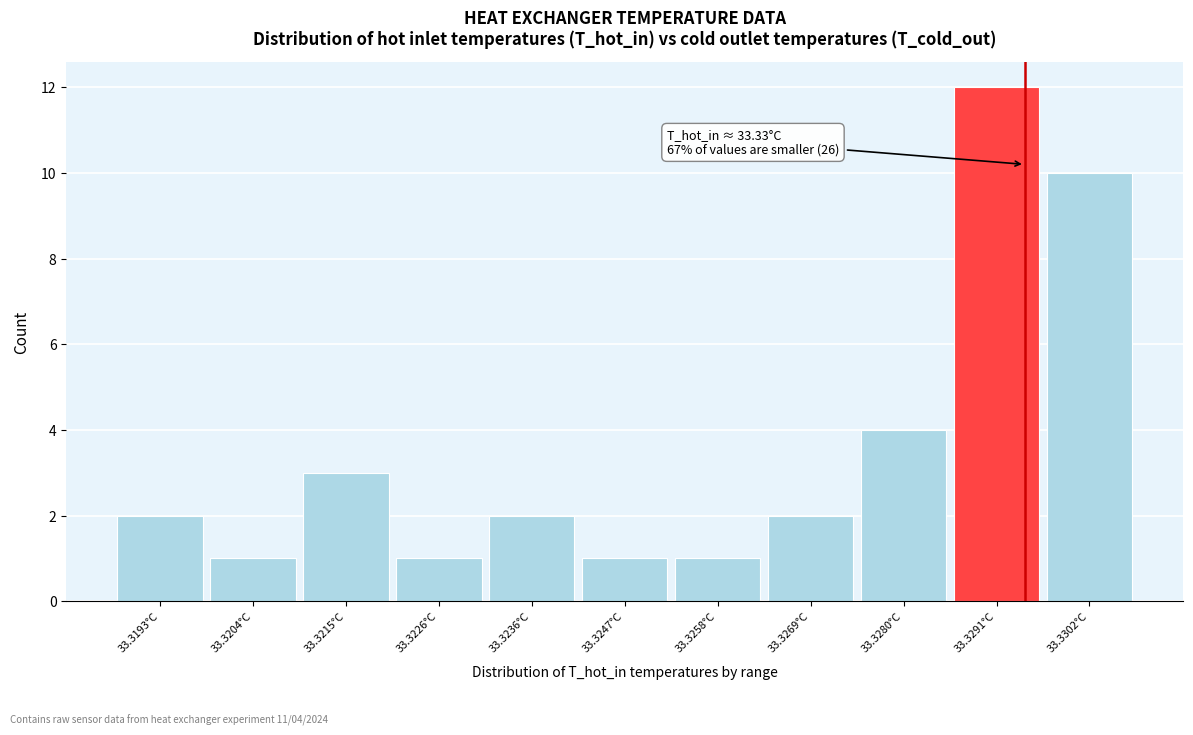

Reading left to right, transcribe all the data shown in this chart.

33.3193°C=2	33.3204°C=1	33.3215°C=3	33.3226°C=1	33.3236°C=2	33.3247°C=1	33.3258°C=1	33.3269°C=2	33.3280°C=4	33.3291°C=12	33.3302°C=10